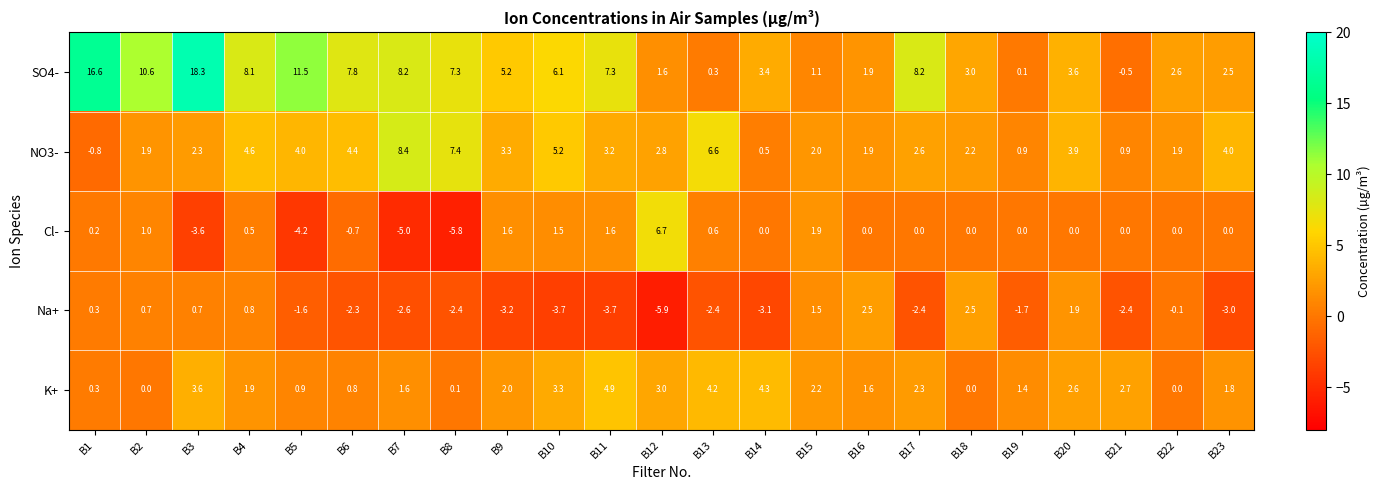

Where does the SO4- series first go above 5?

B1